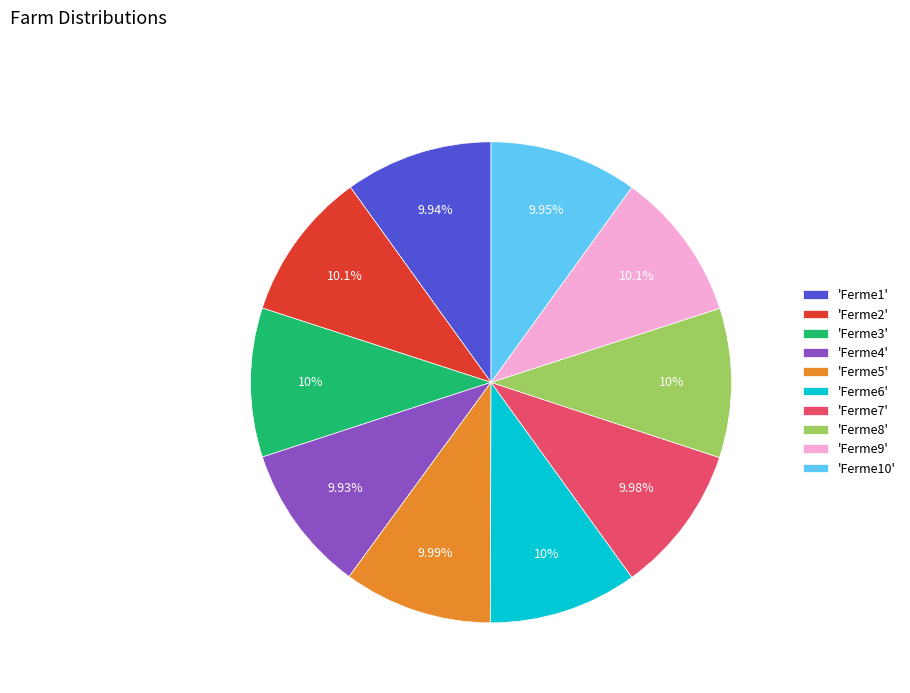

Is there any slice that represents more than half of the pie?

No